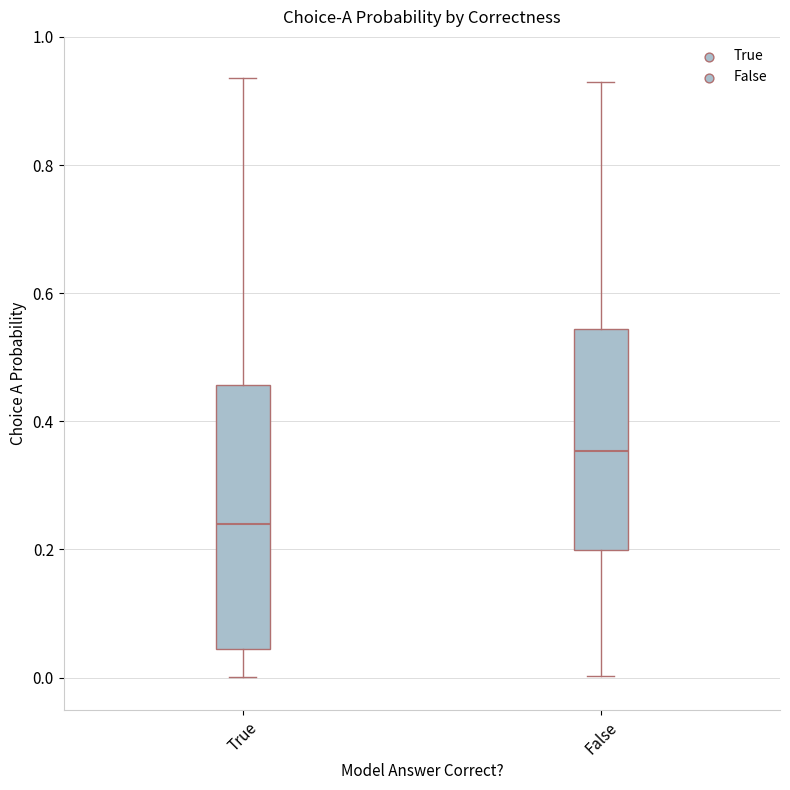

Which box's median line is the highest?

False